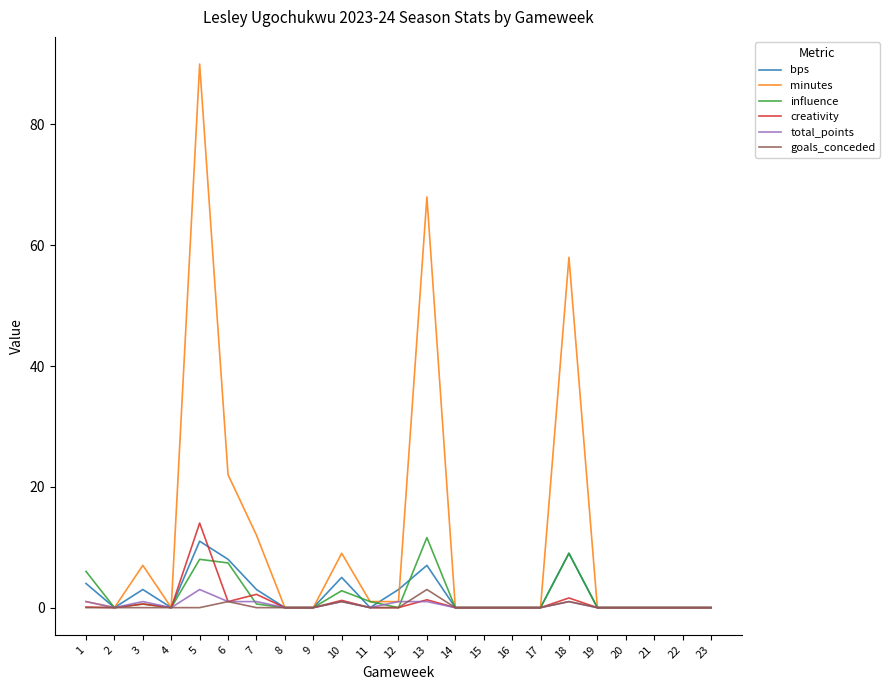

At which category is the sum across all series the highest?

5